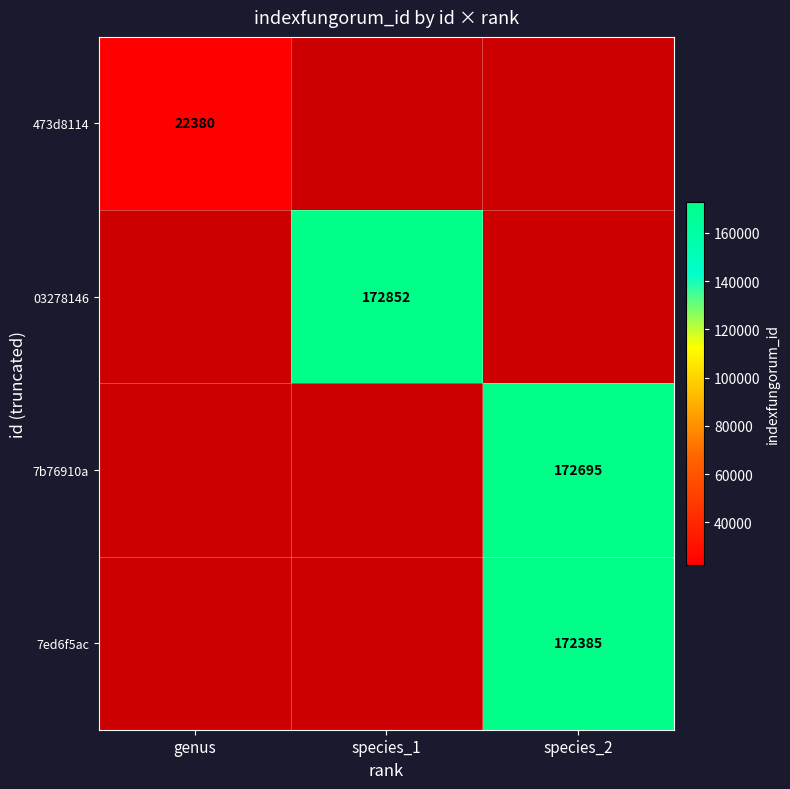

Is it true that 7ed6f5ac equals 172385 at species_2?

True